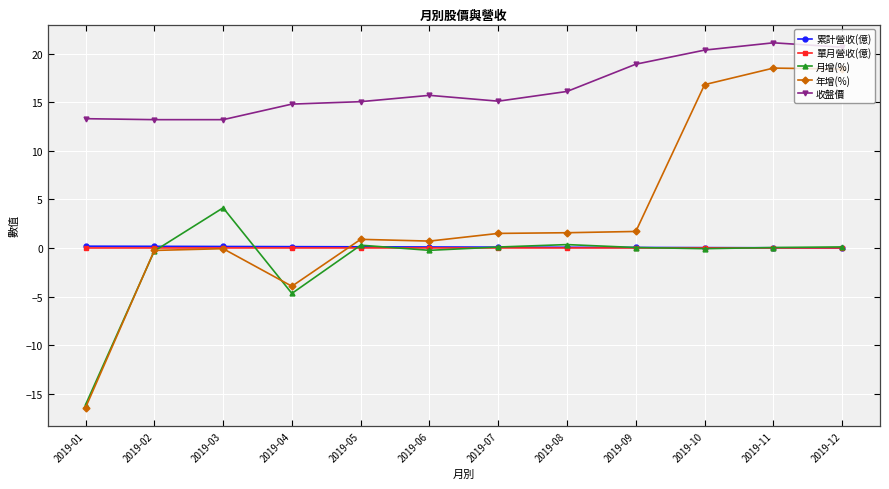

Which series changed the most between 2019-01 and 2019-10?

年增(%)